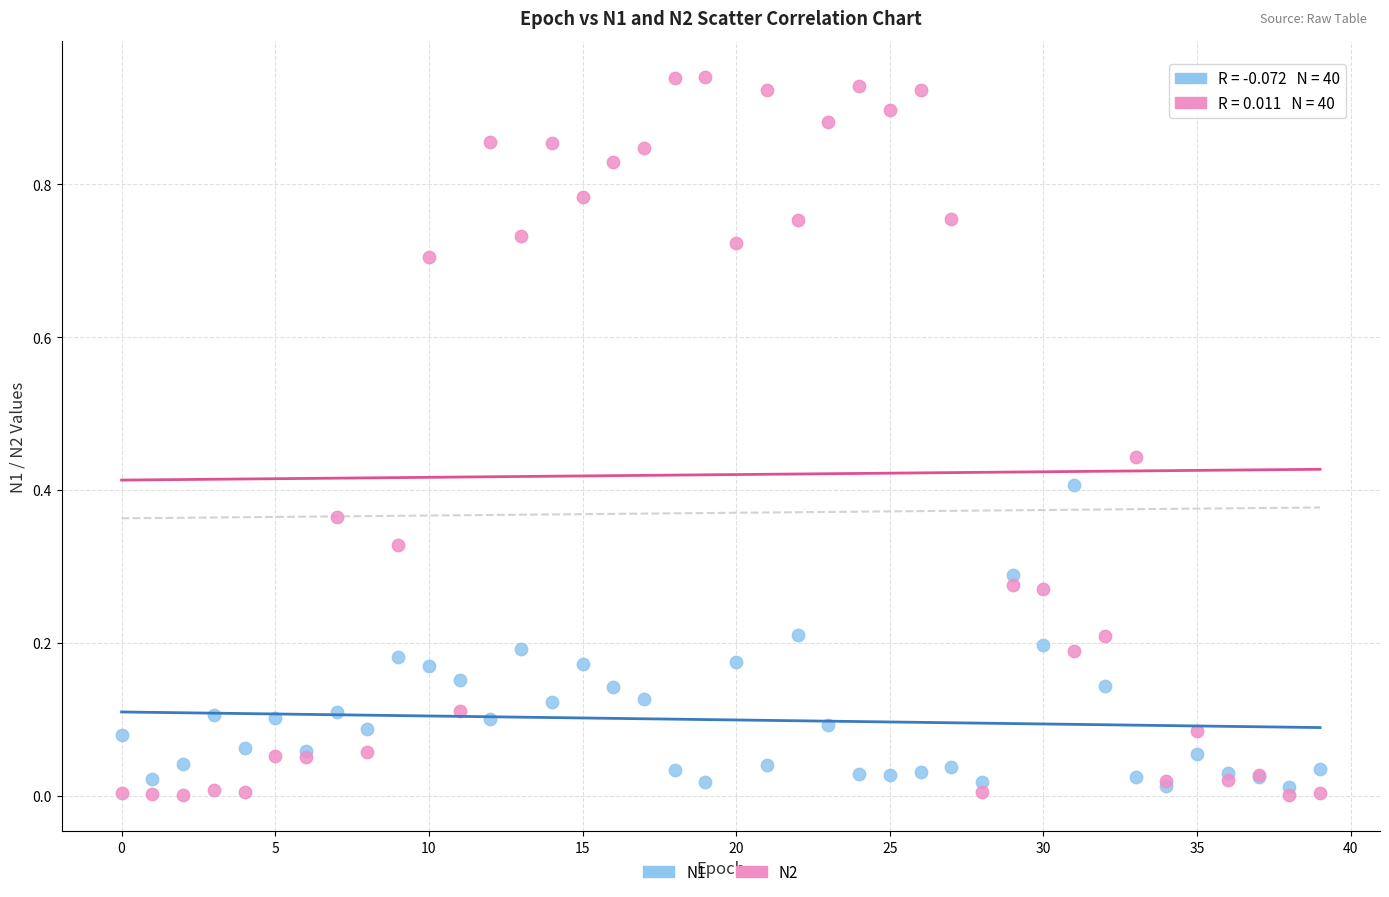

Which series contains the lowest Y value?

N2